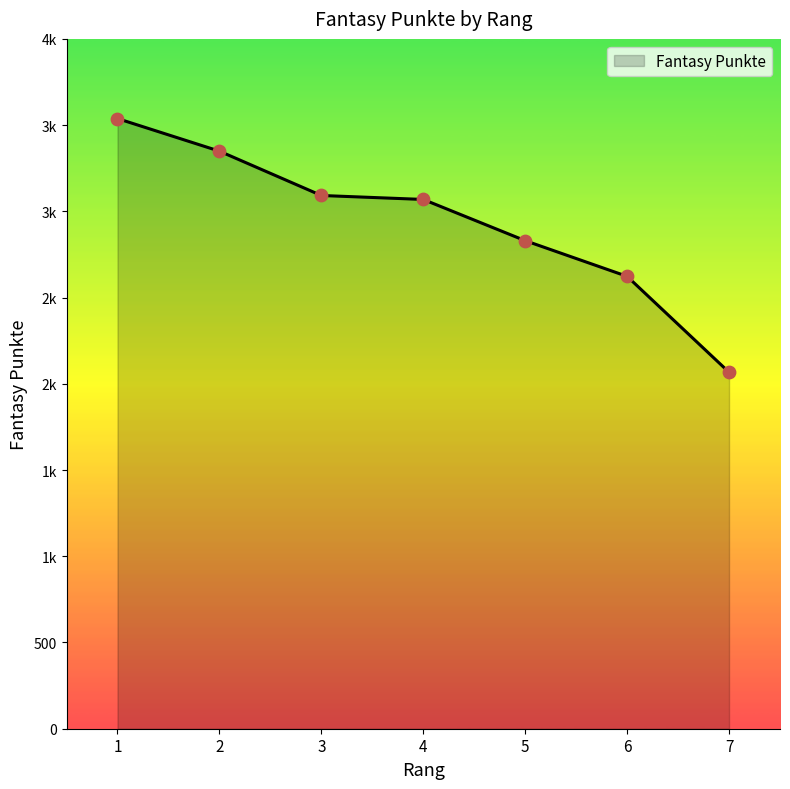

Which has a higher value, 5 or 2?

2